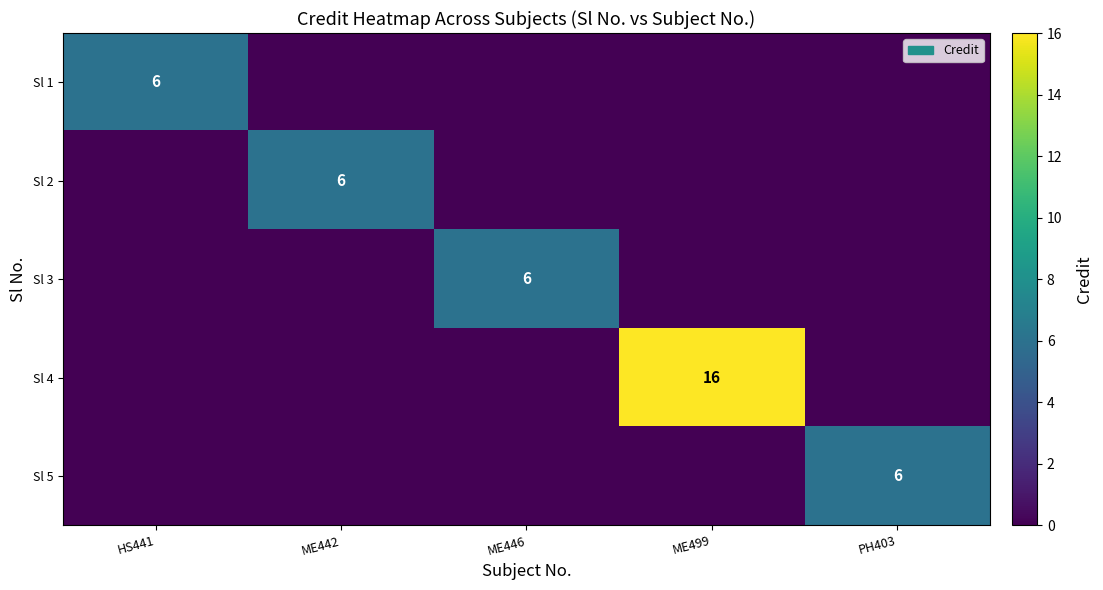

True or false: Sl 3 has a value of 3 at ME446.

False